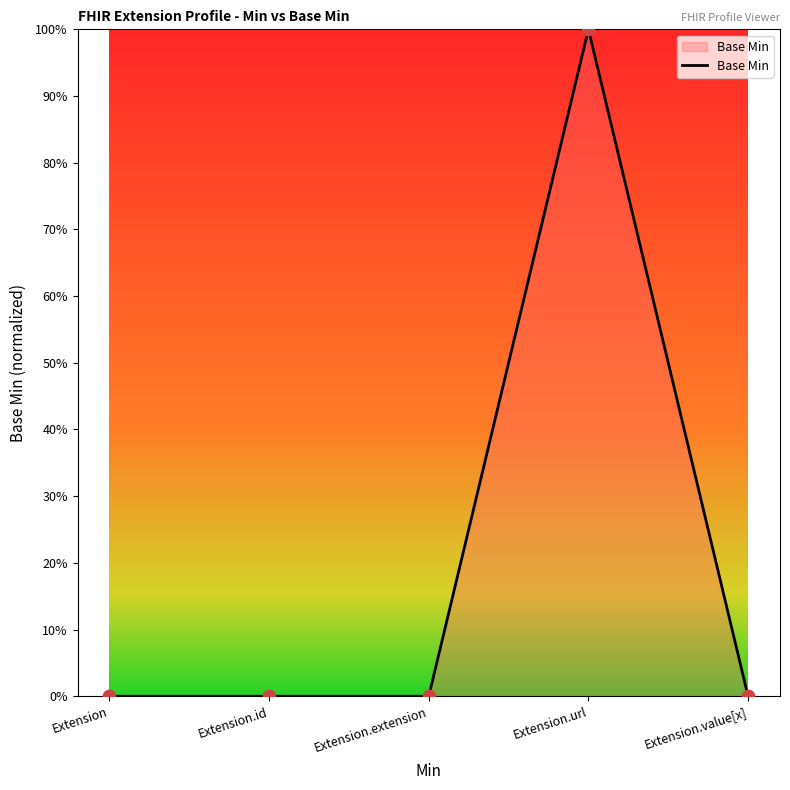

What is the change in value from Extension.extension to Extension.url?

+1